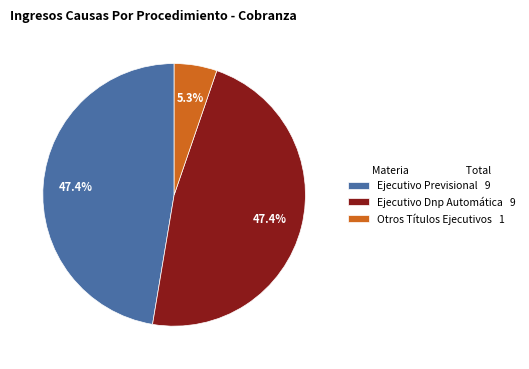

Does any single category account for the majority?

No